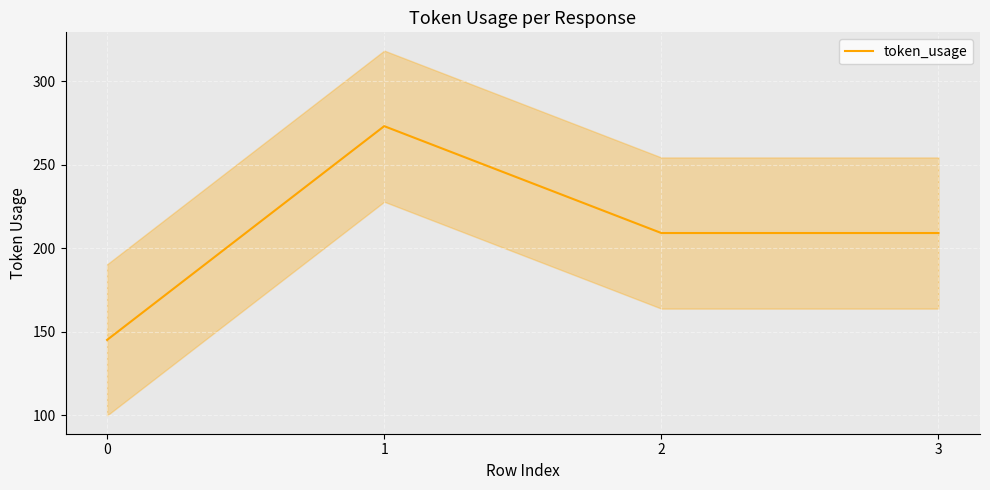

What value does the data have at 0, to the nearest 5?

145